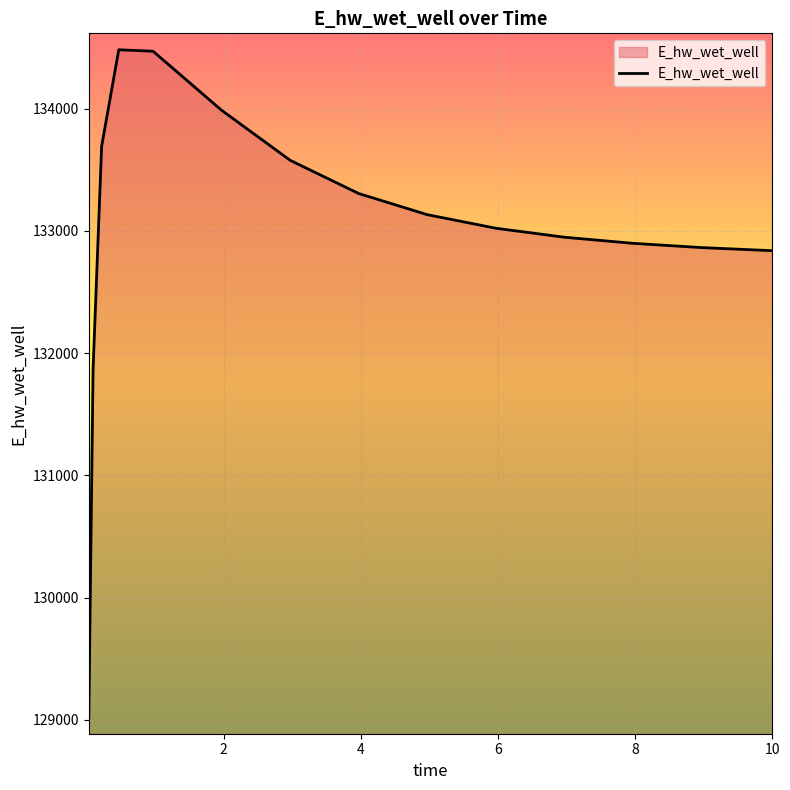

What is the maximum value shown in the chart?

134481.0